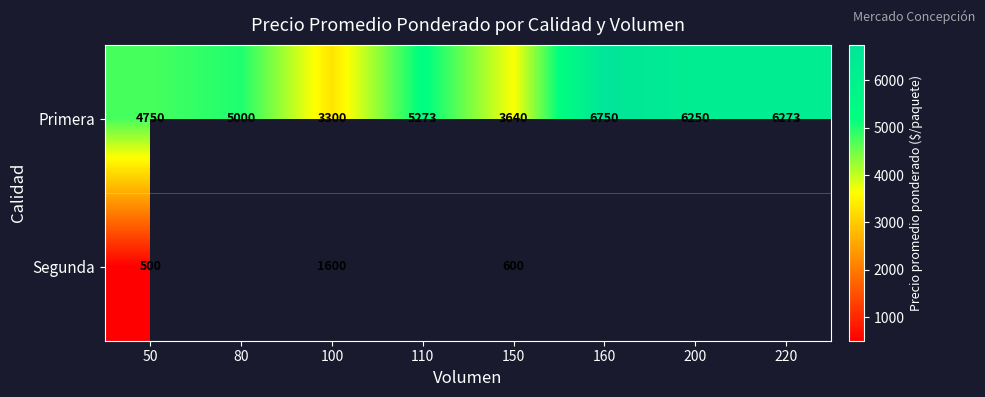

Is it true that Primera equals 10645 at 160?

False